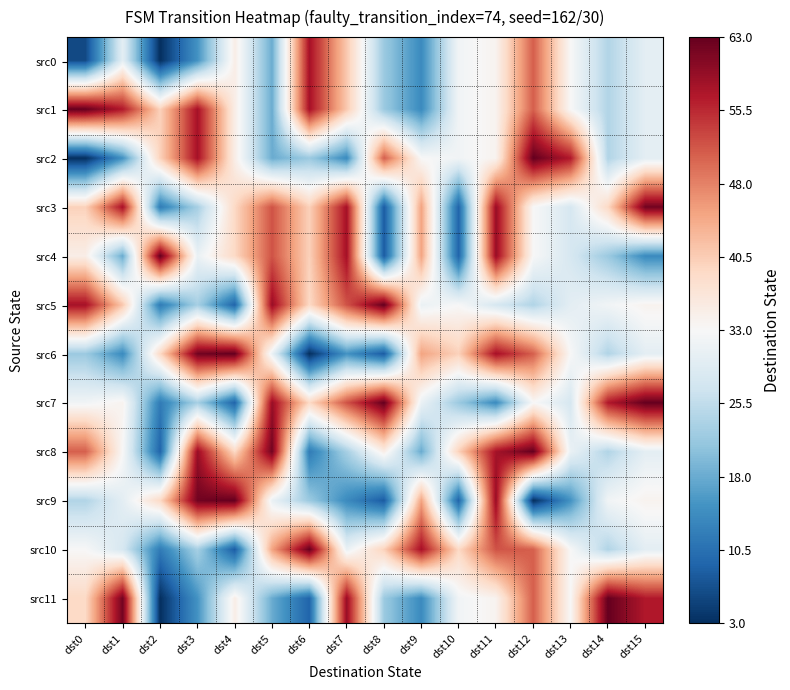

Reading left to right, transcribe all the data shown in this chart.

src0: dst0=6	dst1=30	dst2=3	dst3=15	dst4=35	dst5=18	dst6=58	dst7=41	dst8=22	dst9=14	dst10=32	dst11=34	dst12=51	dst13=33	dst14=24	dst15=30
src1: dst0=63	dst1=57	dst2=40	dst3=58	dst4=35	dst5=18	dst6=58	dst7=41	dst8=22	dst9=14	dst10=32	dst11=34	dst12=51	dst13=33	dst14=24	dst15=30
src2: dst0=3	dst1=15	dst2=40	dst3=58	dst4=35	dst5=18	dst6=22	dst7=14	dst8=51	dst9=33	dst10=32	dst11=34	dst12=63	dst13=57	dst14=24	dst15=30
src3: dst0=40	dst1=58	dst2=12	dst3=23	dst4=39	dst5=52	dst6=40	dst7=58	dst8=8	dst9=45	dst10=9	dst11=59	dst12=33	dst13=28	dst14=39	dst15=62
src4: dst0=35	dst1=18	dst2=63	dst3=31	dst4=39	dst5=52	dst6=40	dst7=58	dst8=8	dst9=45	dst10=9	dst11=59	dst12=33	dst13=28	dst14=22	dst15=14
src5: dst0=58	dst1=41	dst2=12	dst3=23	dst4=9	dst5=59	dst6=39	dst7=52	dst8=63	dst9=31	dst10=33	dst11=28	dst12=24	dst13=30	dst14=32	dst15=34
src6: dst0=22	dst1=14	dst2=39	dst3=62	dst4=63	dst5=31	dst6=3	dst7=15	dst8=8	dst9=45	dst10=40	dst11=58	dst12=51	dst13=33	dst14=24	dst15=30
src7: dst0=32	dst1=34	dst2=12	dst3=23	dst4=9	dst5=59	dst6=39	dst7=52	dst8=63	dst9=31	dst10=22	dst11=14	dst12=33	dst13=28	dst14=57	dst15=63
src8: dst0=51	dst1=33	dst2=9	dst3=59	dst4=39	dst5=62	dst6=12	dst7=23	dst8=35	dst9=18	dst10=40	dst11=58	dst12=63	dst13=31	dst14=24	dst15=30
src9: dst0=24	dst1=30	dst2=39	dst3=62	dst4=63	dst5=31	dst6=22	dst7=14	dst8=8	dst9=45	dst10=9	dst11=59	dst12=3	dst13=15	dst14=32	dst15=34
src10: dst0=33	dst1=28	dst2=12	dst3=23	dst4=8	dst5=45	dst6=63	dst7=31	dst8=40	dst9=58	dst10=39	dst11=52	dst12=51	dst13=33	dst14=24	dst15=30
src11: dst0=39	dst1=62	dst2=3	dst3=15	dst4=35	dst5=18	dst6=9	dst7=59	dst8=22	dst9=14	dst10=32	dst11=34	dst12=51	dst13=33	dst14=63	dst15=57